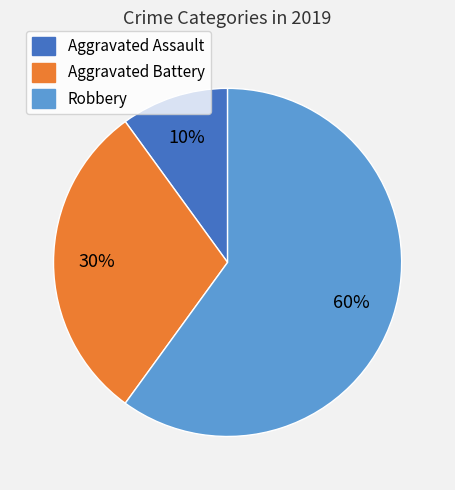

Which category has the biggest portion of the pie?

Robbery